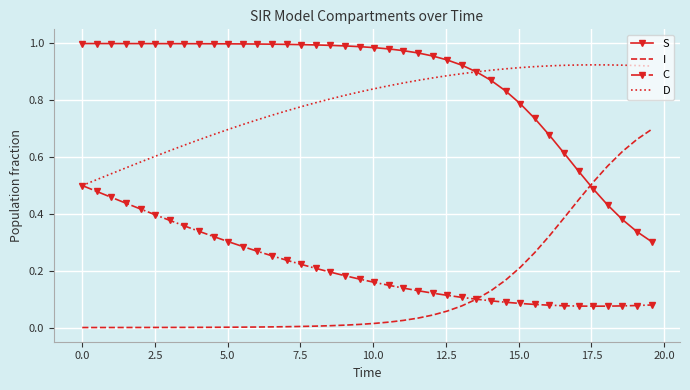

True or false: I and D cross at least once.

False